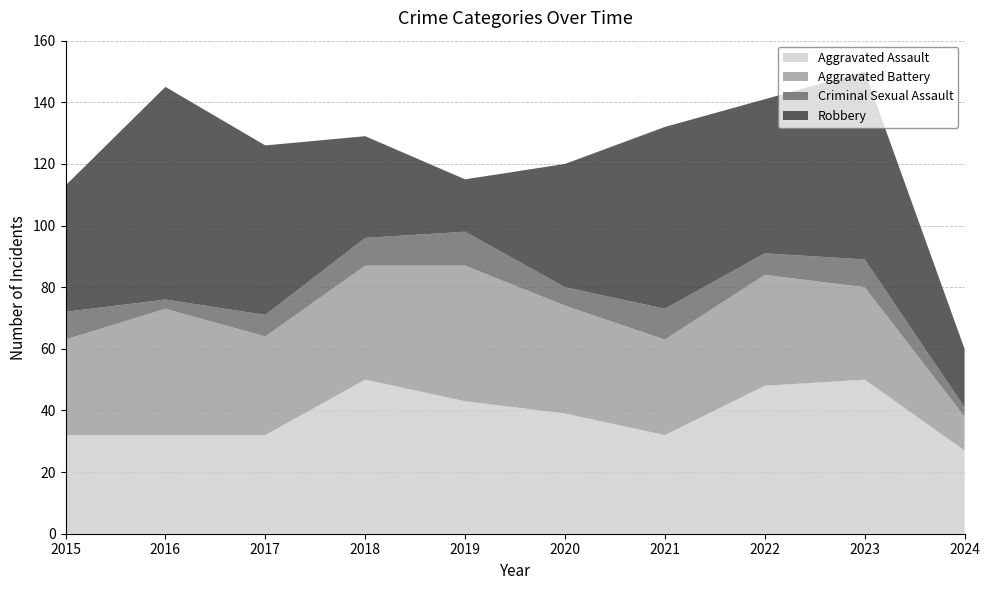

Reading left to right, list all the values displayed in this chart.

Aggravated Assault: 32	32	32	50	43	39	32	48	50	27
Aggravated Battery: 31	41	32	37	44	35	31	36	30	11
Criminal Sexual Assault: 9	3	7	9	11	6	10	7	9	3
Robbery: 41	69	55	33	17	40	59	50	61	19